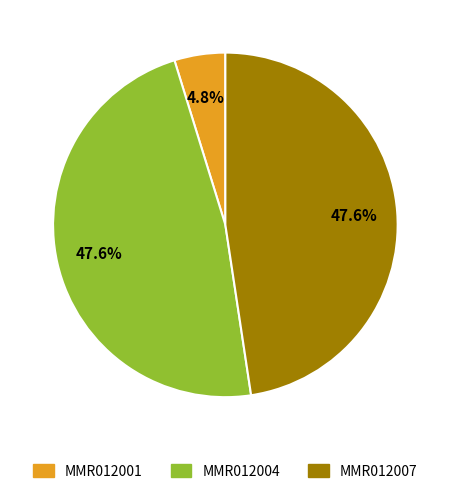

Which category has the smallest portion of the pie?

MMR012001